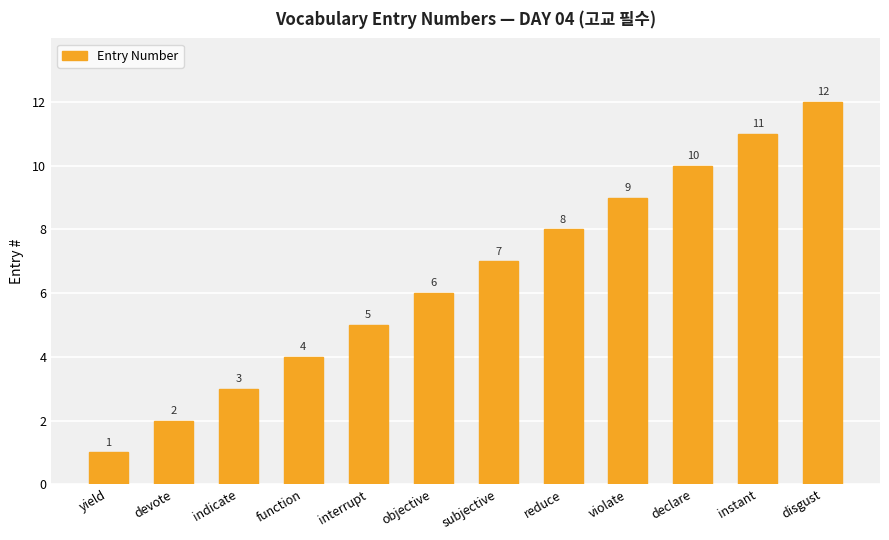

Read the value at declare, to the nearest 5.

10